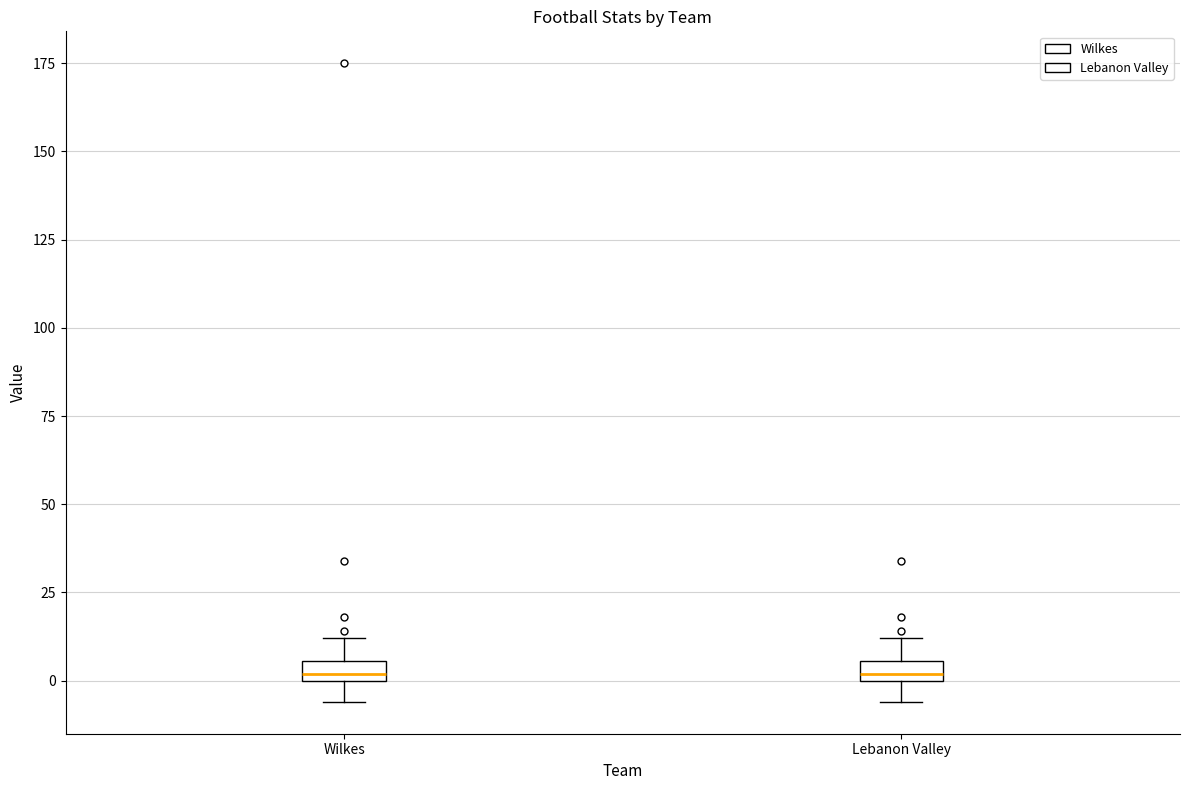

Where does the lower whisker of the box for Wilkes end on the y-axis? The values are not printed on the chart, so give them approximately, as read against the axis.

-5